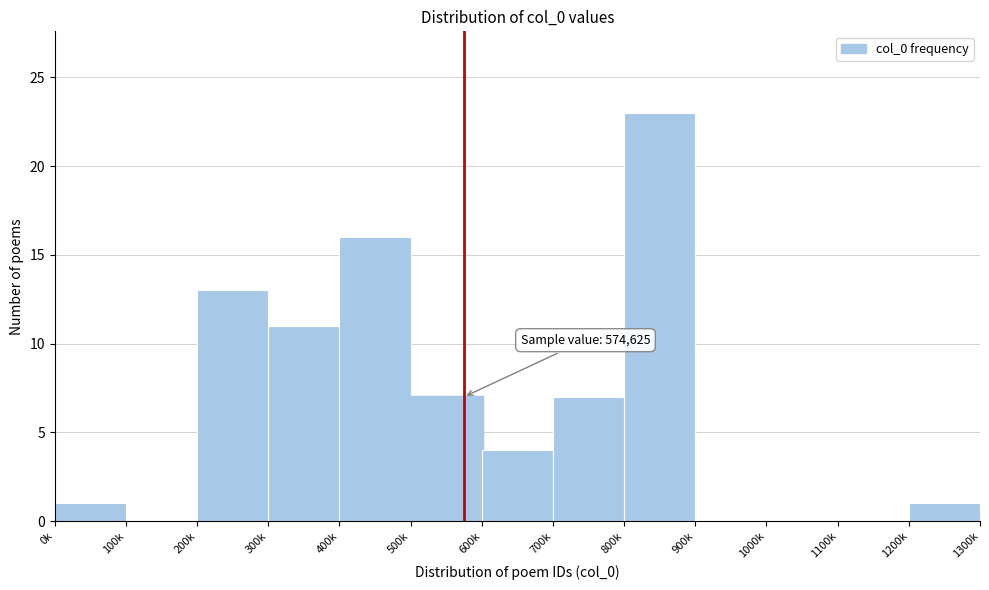

Reading right to left, extract all data points from this chart.

1200k=1	1100k=0	1000k=0	900k=0	800k=23	700k=7	600k=4	500k=7	400k=16	300k=11	200k=13	100k=0	0k=1